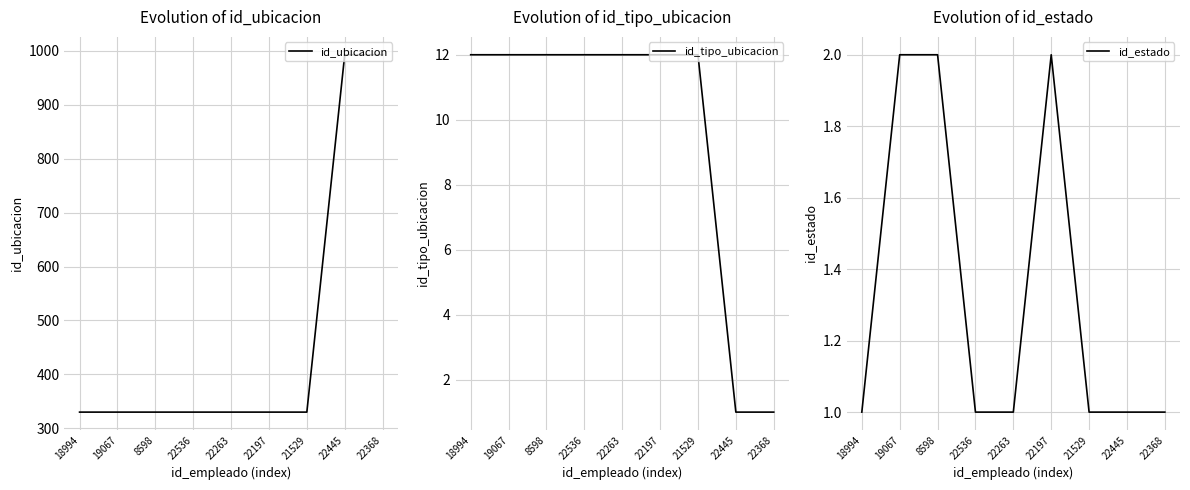

What is the smallest value displayed?

1